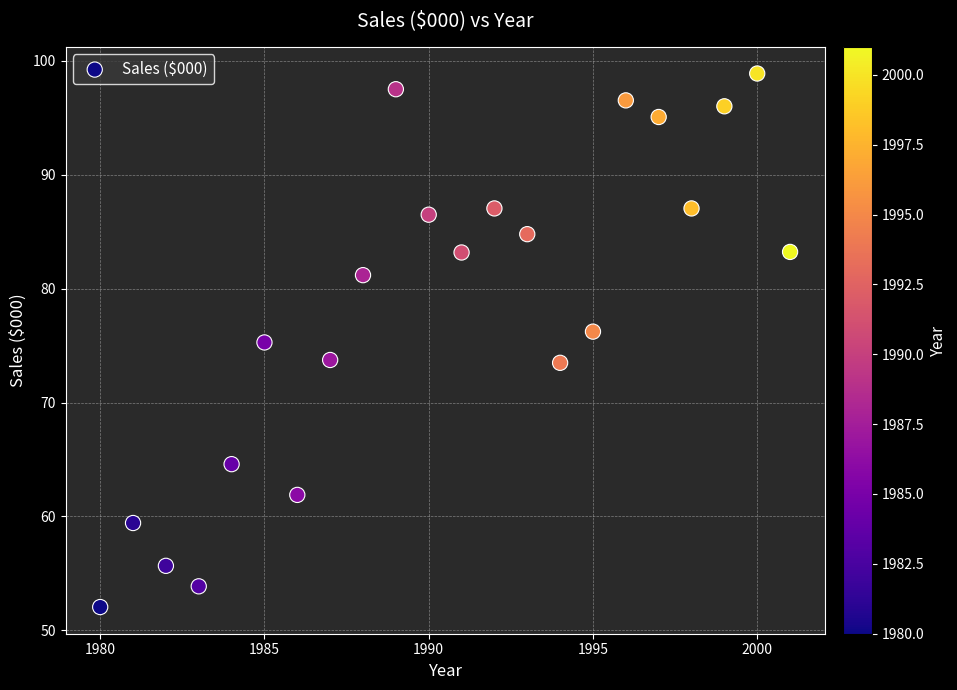

What is the range of X values (max minus min)?

21.0